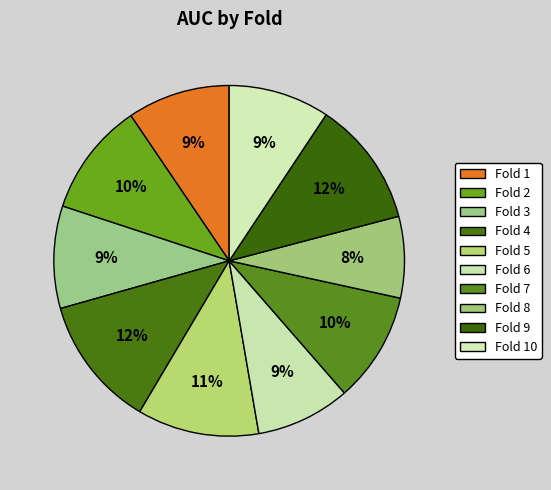

How many segments does this pie chart have?

10